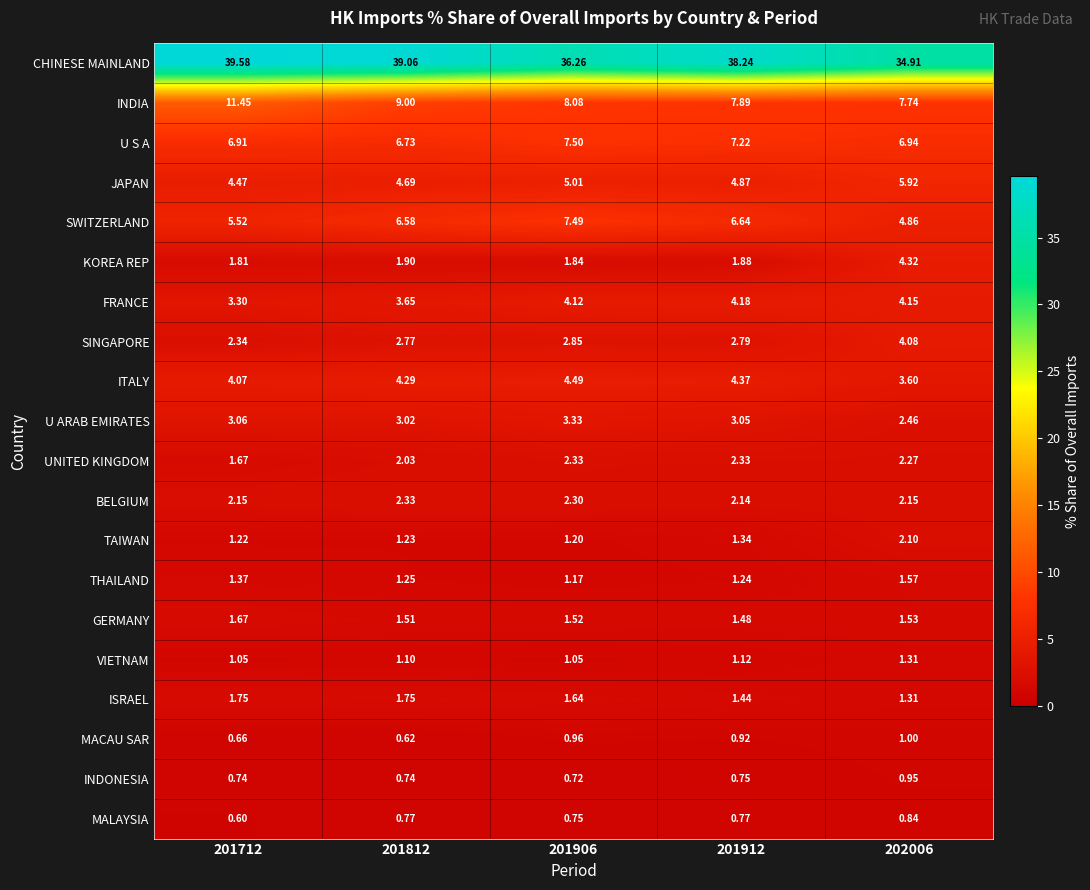

Is the value of GERMANY at 201906 greater than the value of TAIWAN at 201912?

Yes